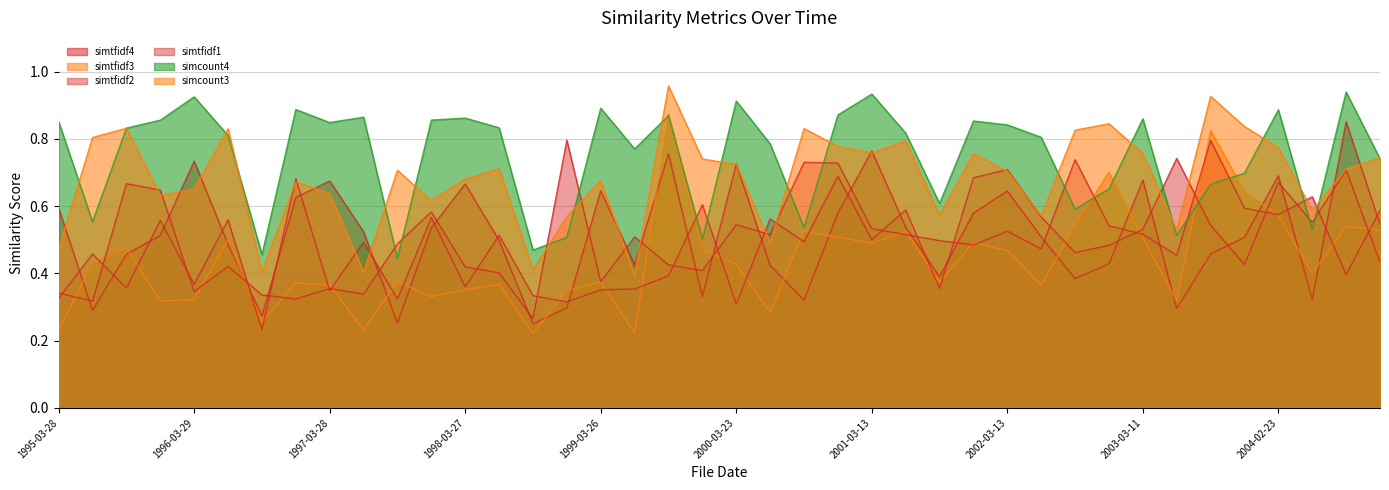

What are all the series names shown in the legend?

simtfidf4, simtfidf3, simtfidf2, simtfidf1, simcount4, simcount3